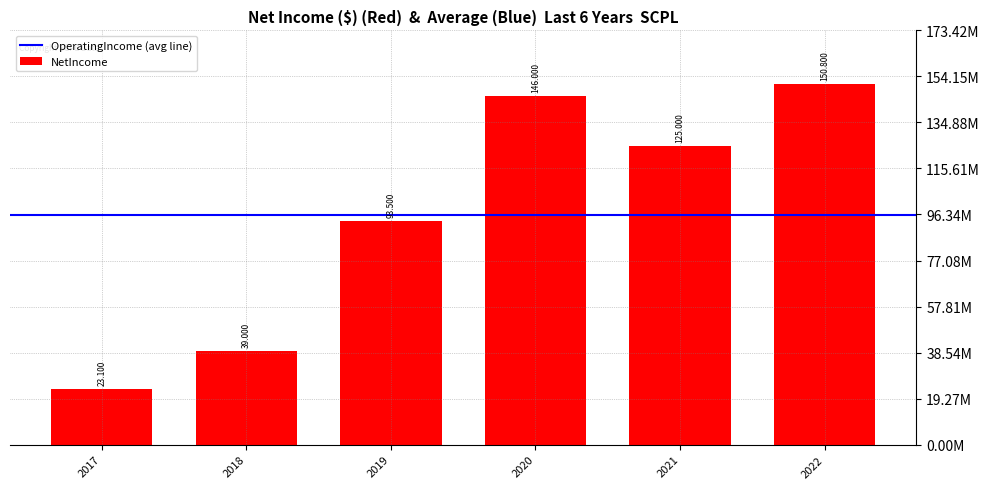

Reading right to left, transcribe all the data shown in this chart.

150800000	125000000	146000000	93500000	39000000	23100000